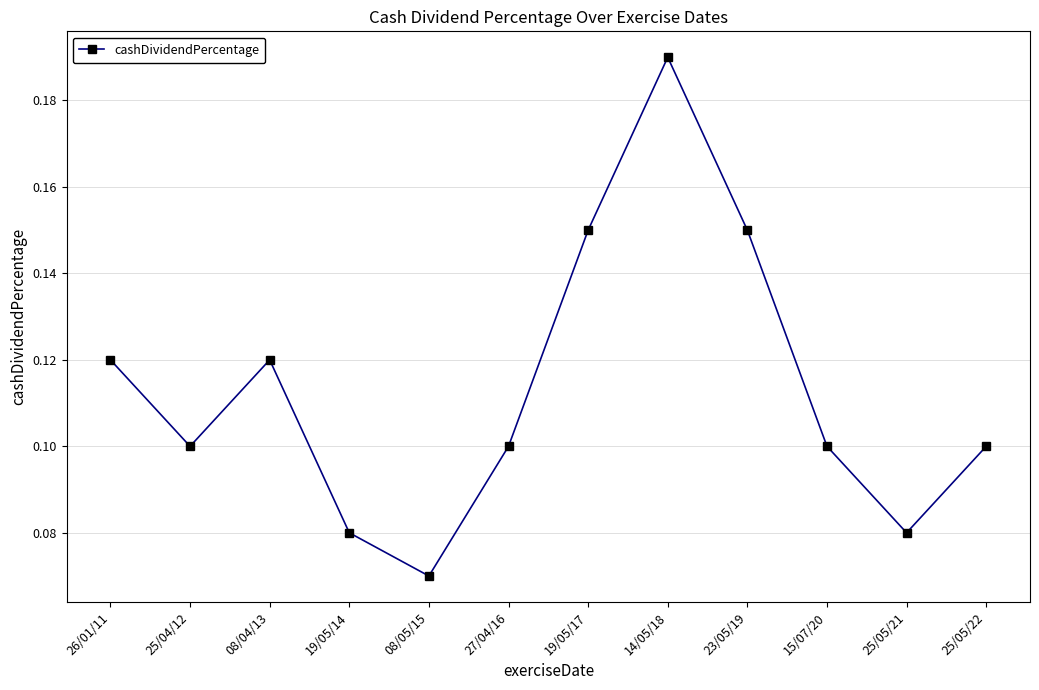

At which label is the value closest to 0?

08/05/15